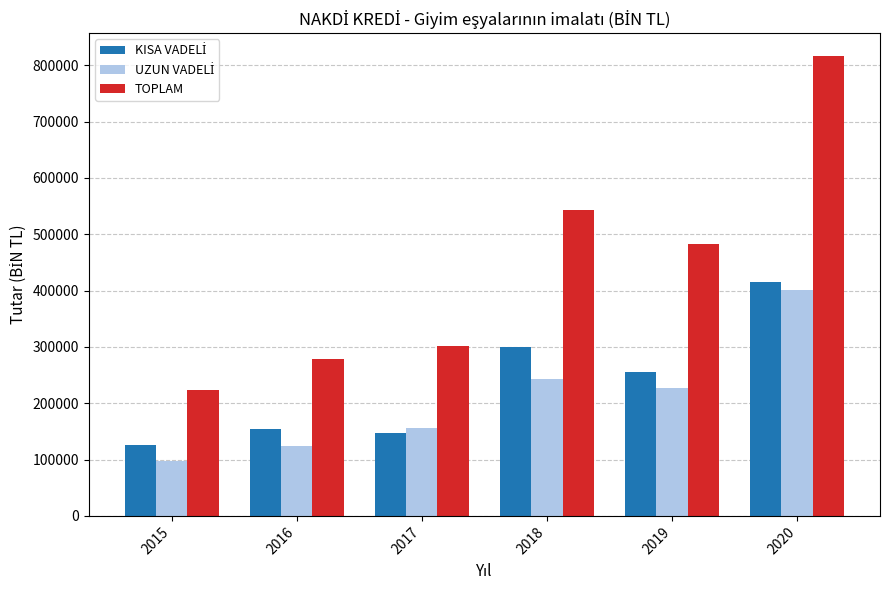

What is the approximate value of TOPLAM at 2015?

223933.1